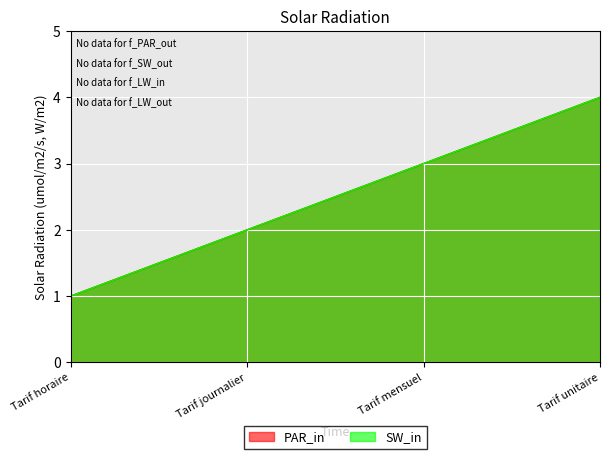

At which label does SW_in first exceed 3?

Tarif unitaire